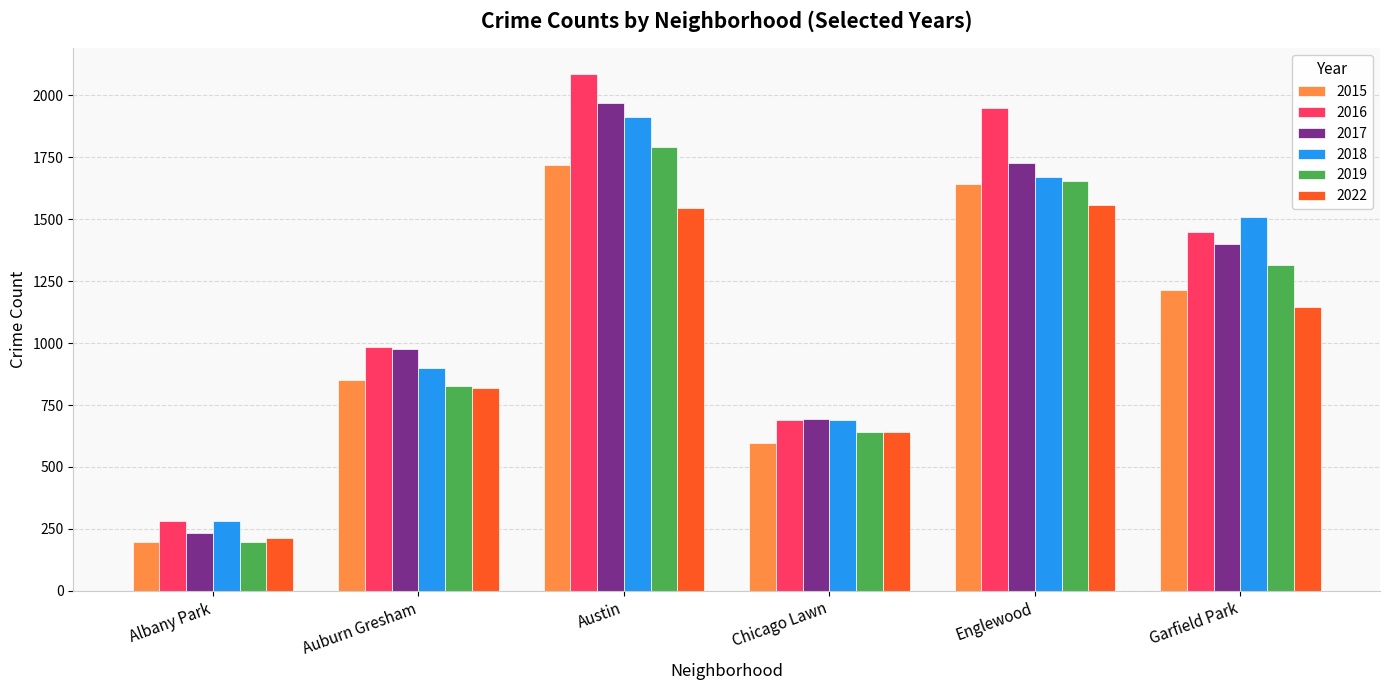

Where does the 2018 series first go above 1508?

Austin